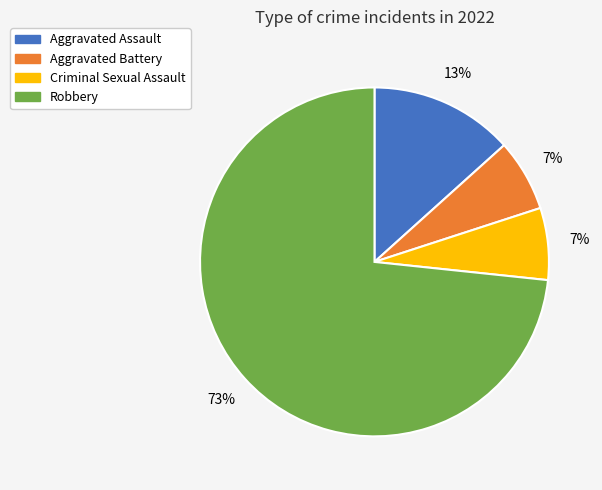

How many segments does this pie chart have?

4